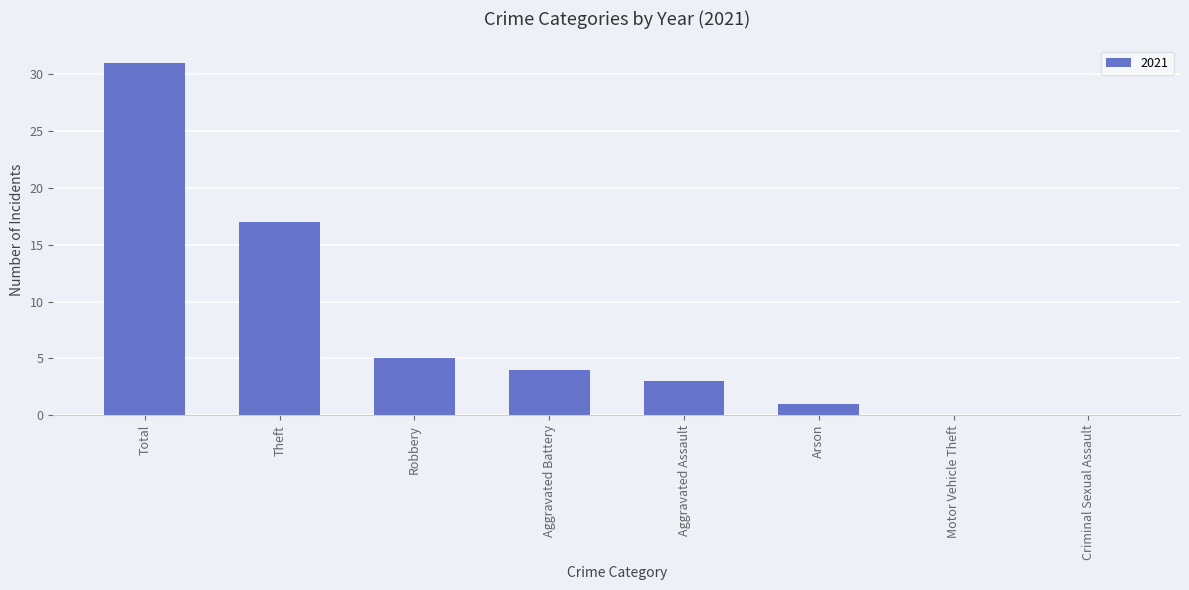

What is the ratio of the value at Theft to the value at Aggravated Assault?

5.7